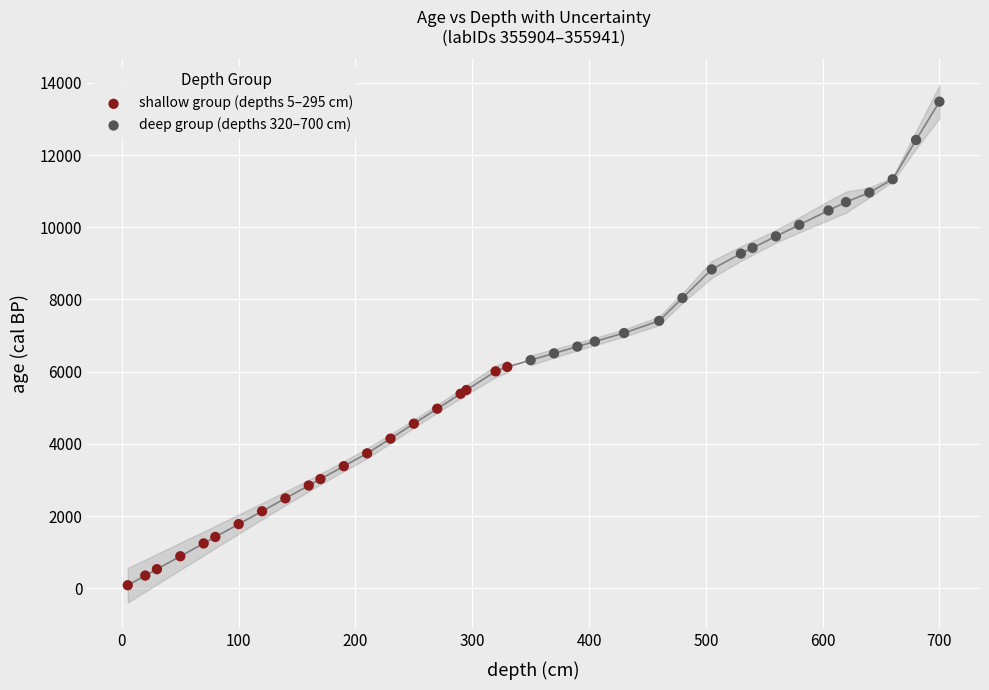

Which series has the largest Y range (max minus min)?

deep group (depths 320–700 cm)